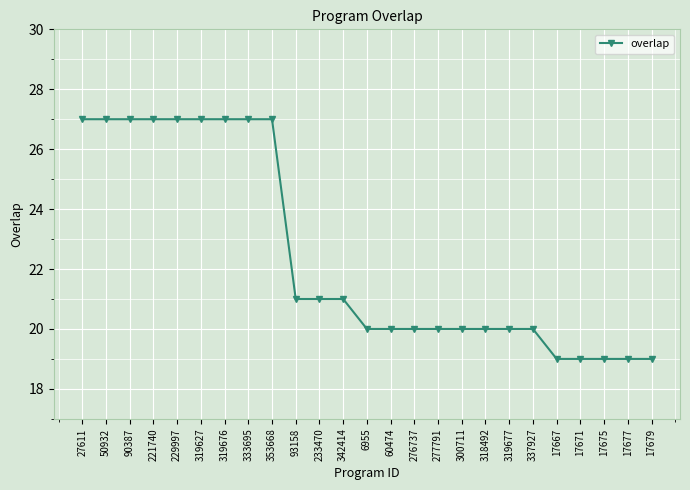

At which label does the data first exceed 20?

27611